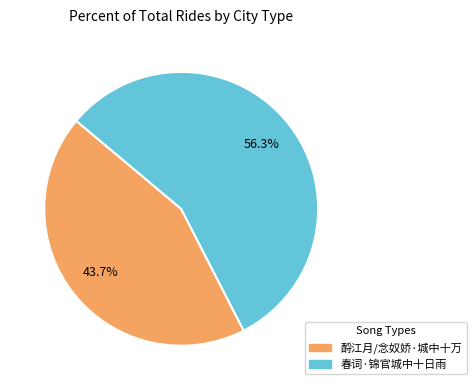

Does any single category account for the majority?

Yes